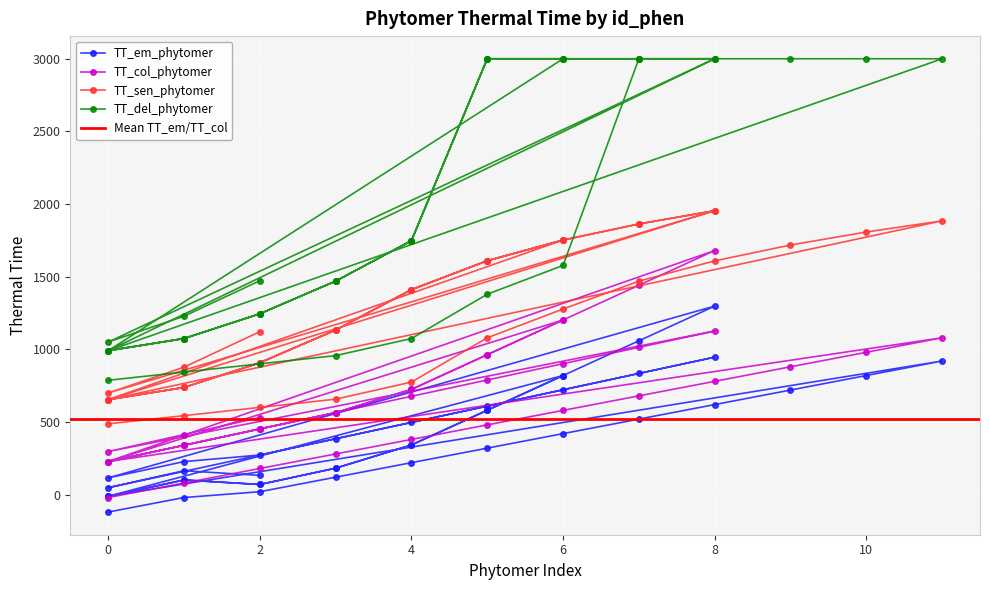

List the series in order of their peak value, highest first.

TT_del_phytomer, TT_sen_phytomer, TT_col_phytomer, TT_em_phytomer